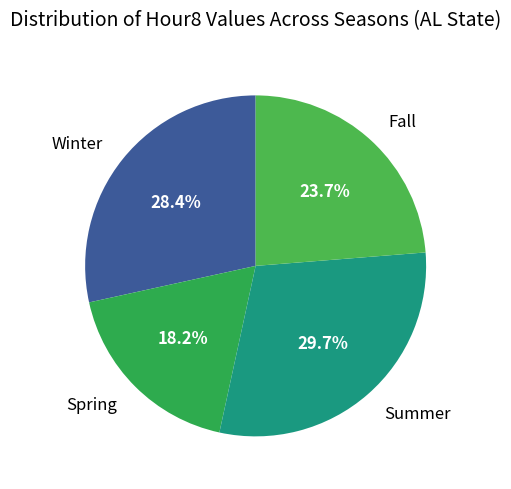

How many slices are in this pie chart?

4